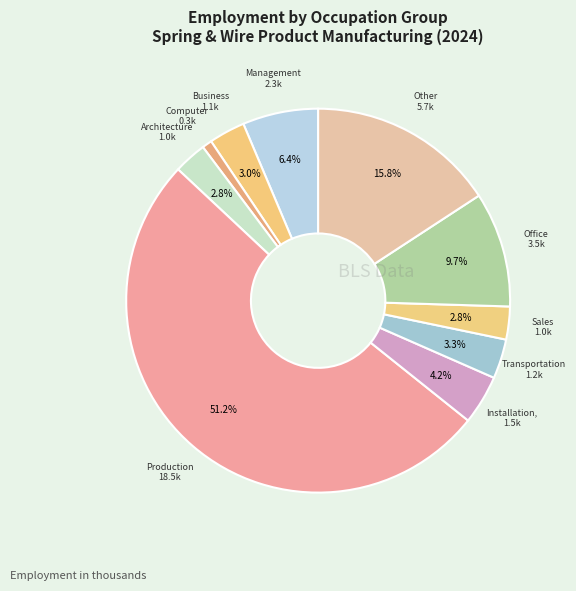

How many segments does this pie chart have?

10